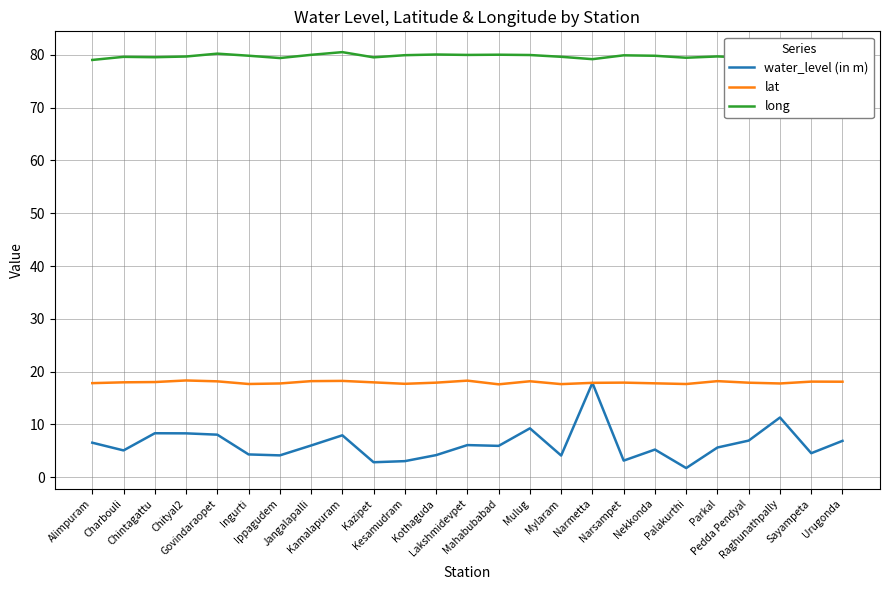

What is the minimum value shown in the chart?

1.8